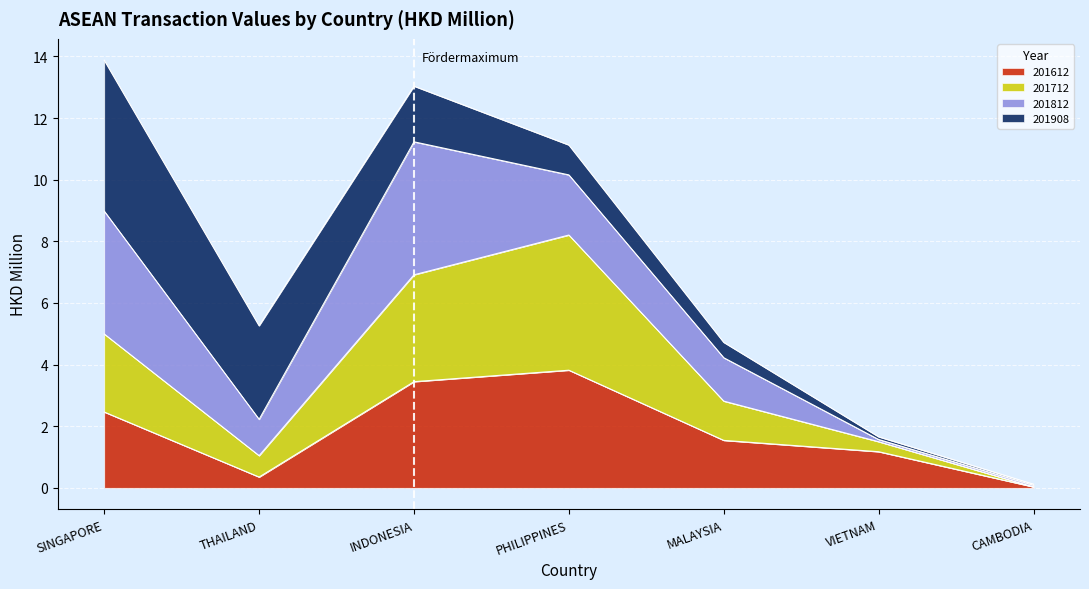

At which label does 201612 reach its minimum?

CAMBODIA